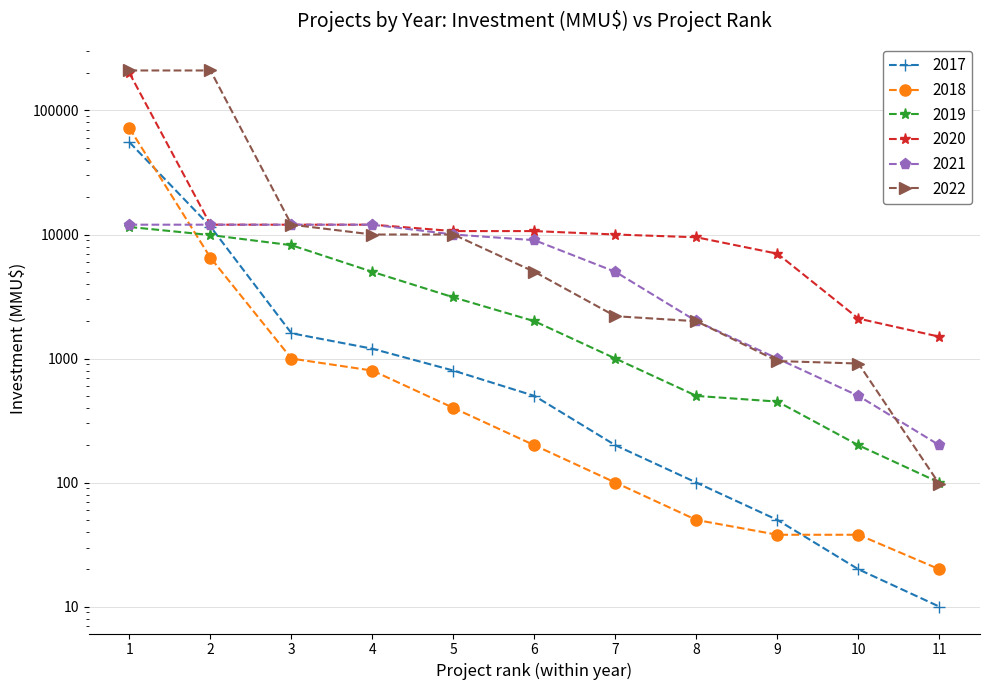

At which category is the sum across all series the highest?

1